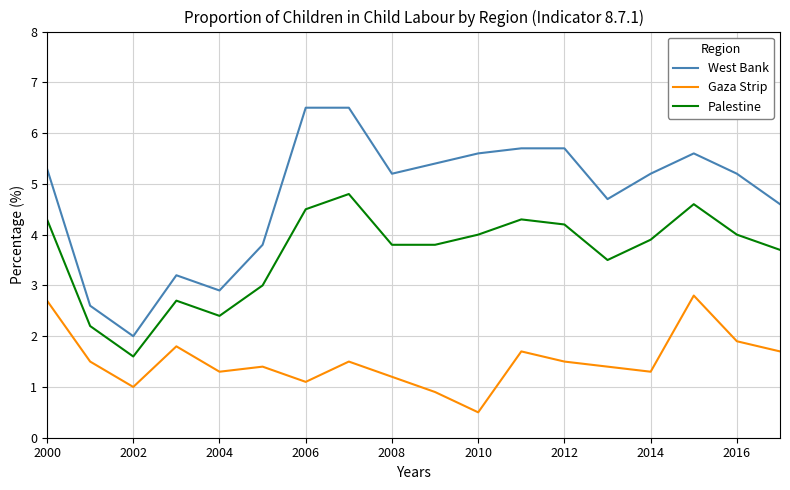

What is the difference between the maximum and minimum values in the West Bank series?

4.5